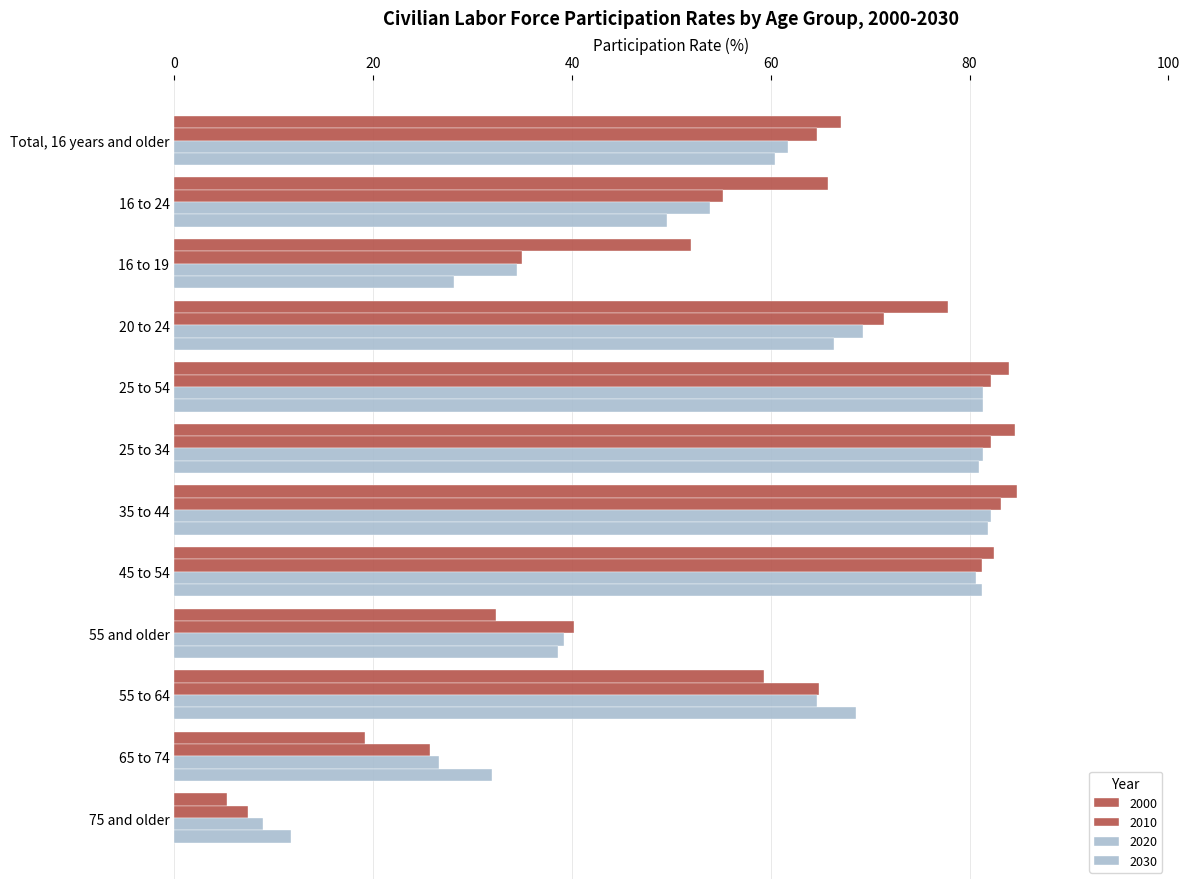

What is the sum of the 2010 values at 55 to 64 and 20 to 24?

136.3